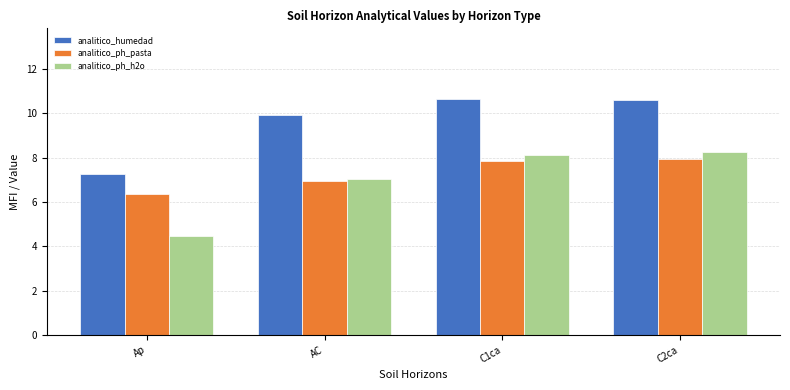

Is it true that analitico_humedad equals 10.7 at C1ca?

True